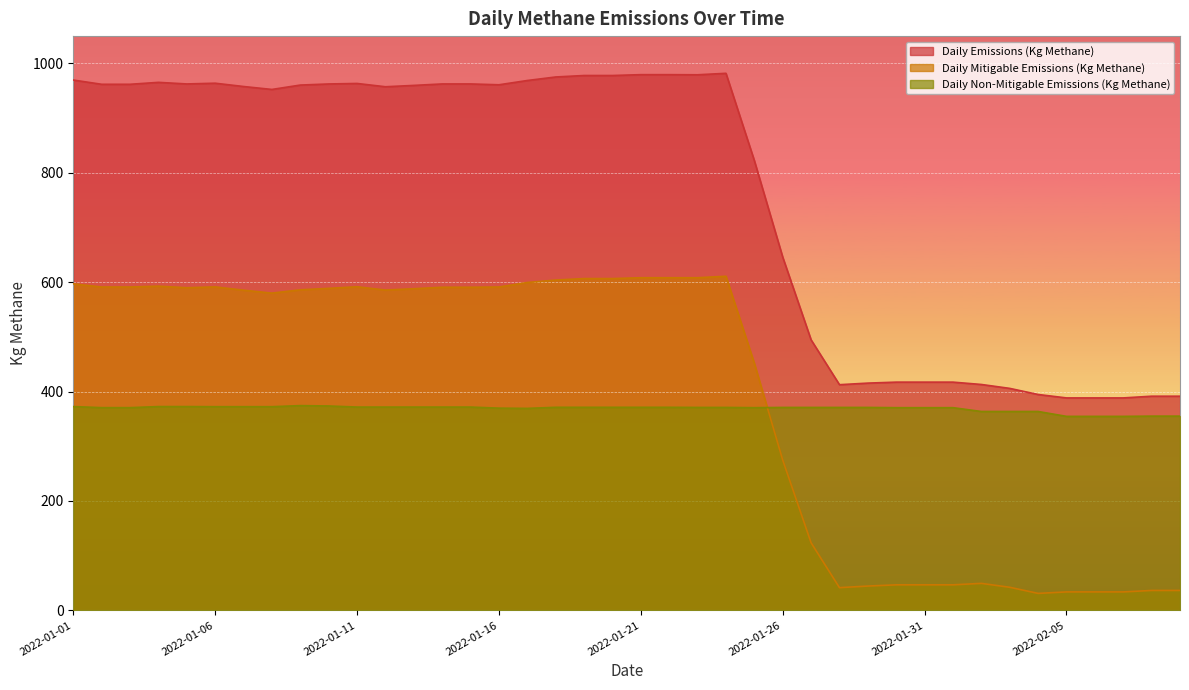

What is the total value across all series at 2022-01-13?

1919.7